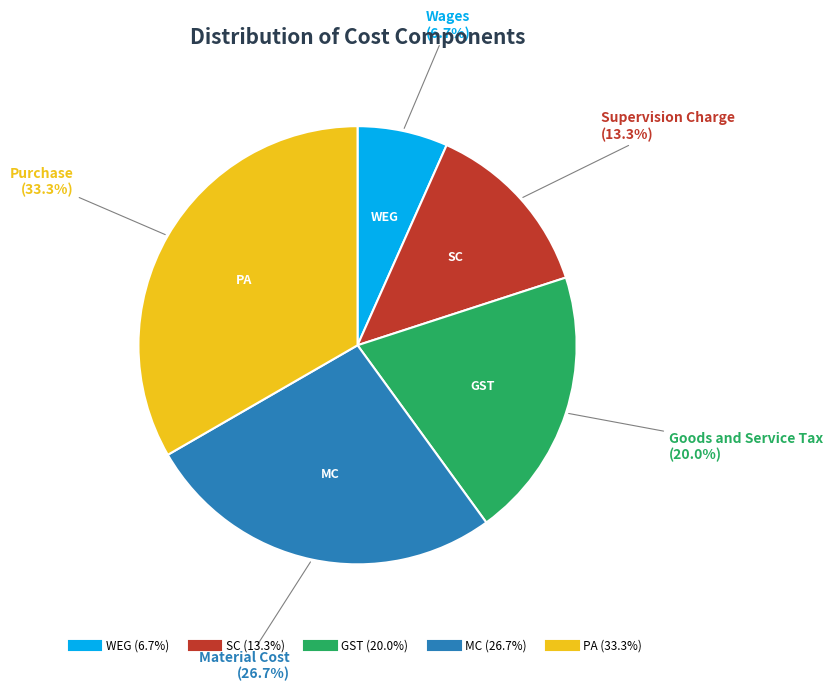

How many slices are in this pie chart?

5